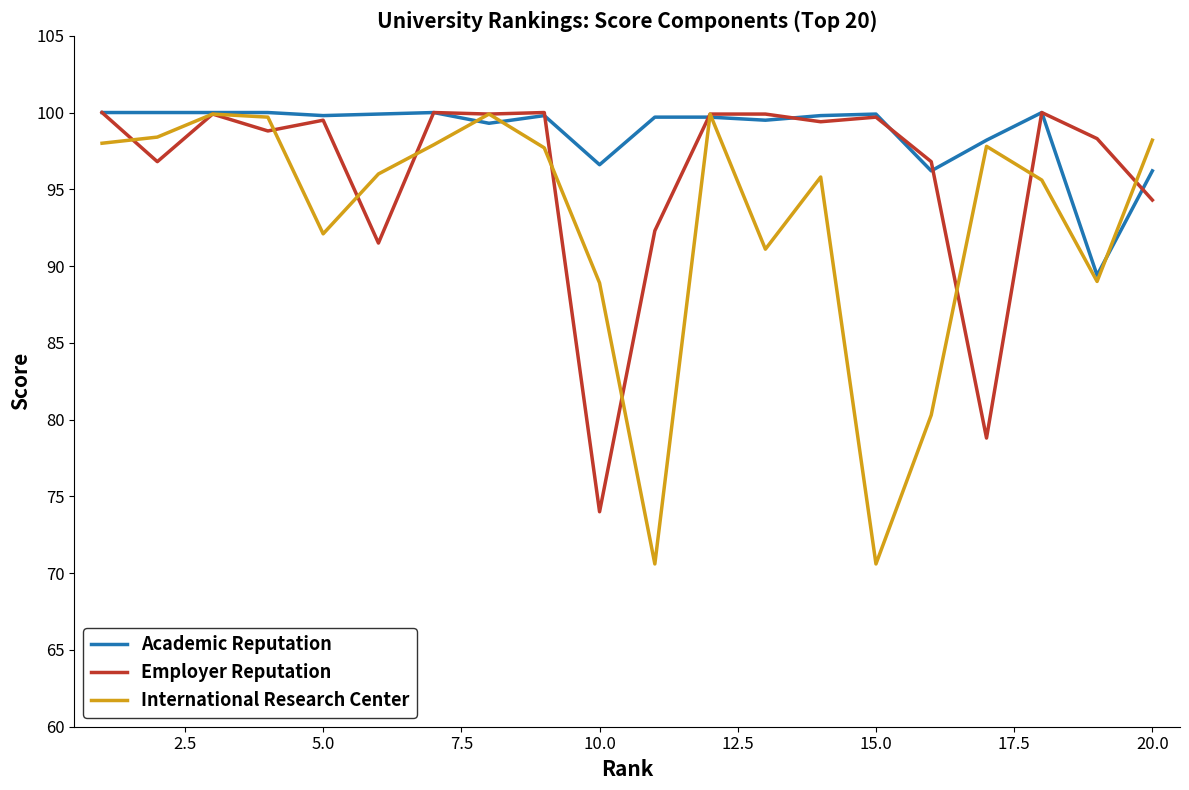

How many values in the Employer Reputation series are below 99?

9